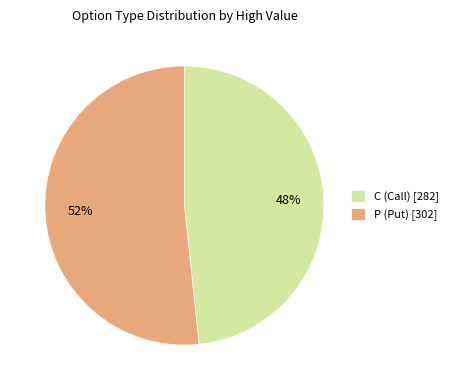

Does P (Put) [302] represent more than half of the total?

Yes